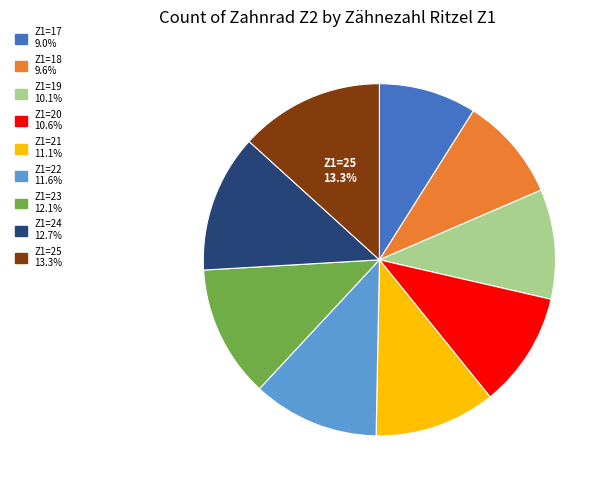

Does any single category account for the majority?

No